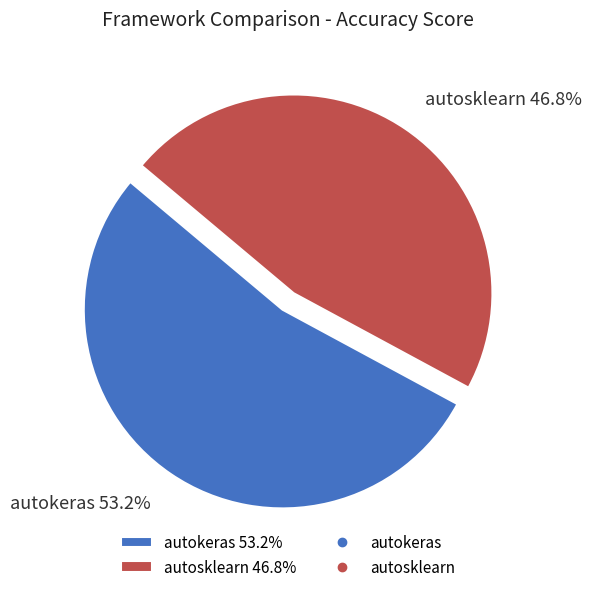

The autokeras slice represents 53% of the pie. True or false?

True